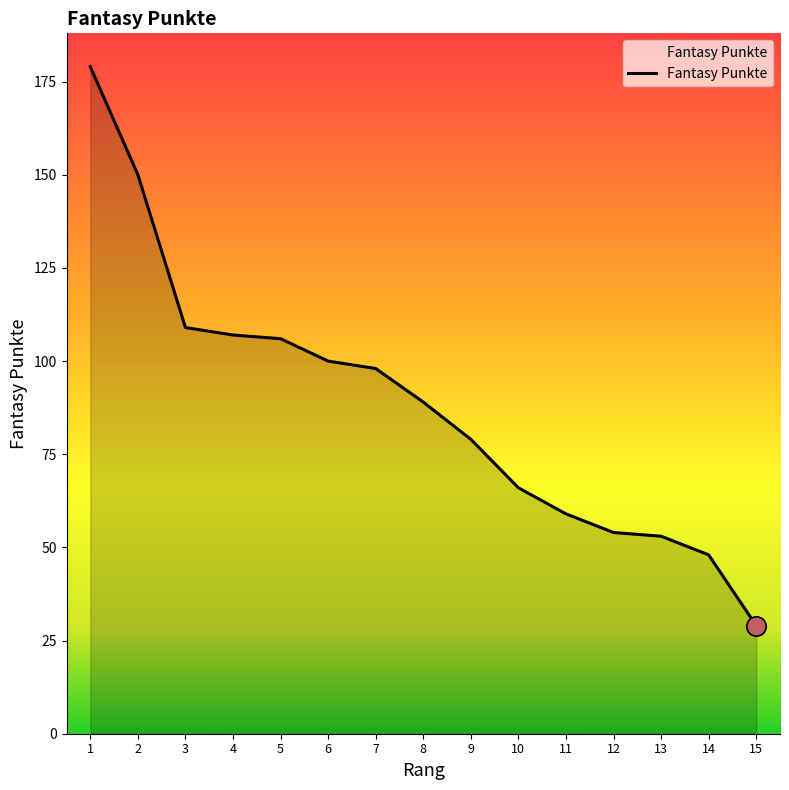

Reading left to right, transcribe all the data shown in this chart.

1=179	2=150	3=109	4=107	5=106	6=100	7=98	8=89	9=79	10=66	11=59	12=54	13=53	14=48	15=29